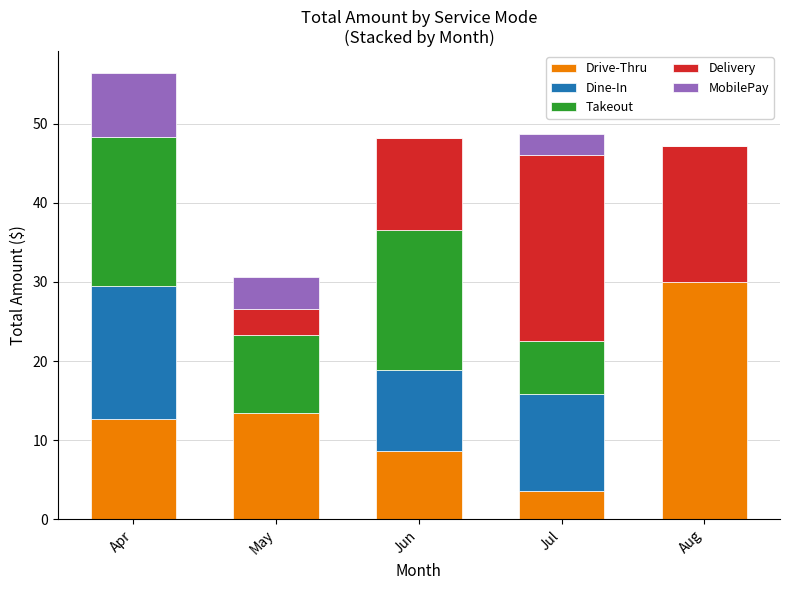

At which category is the sum across all series the highest?

Apr